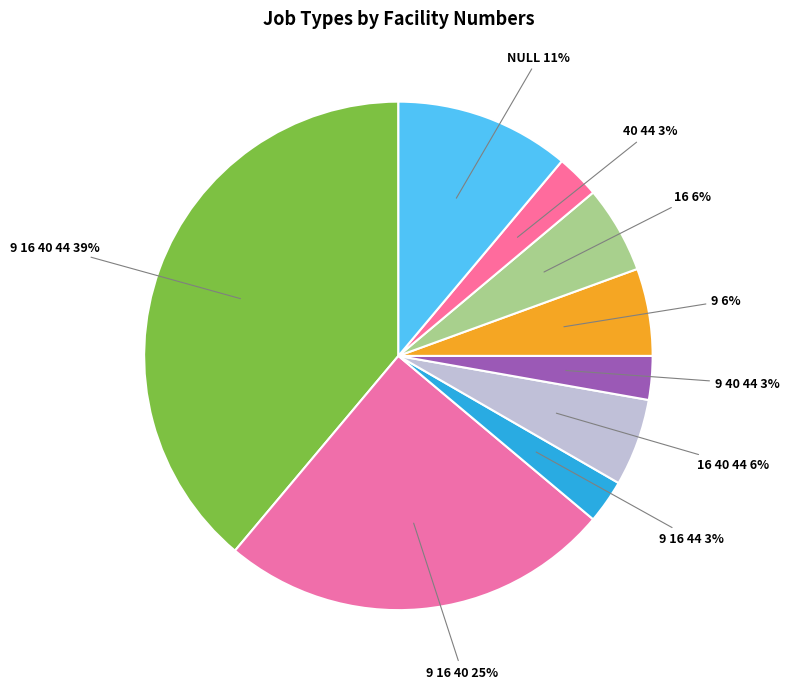

How many segments does this pie chart have?

9